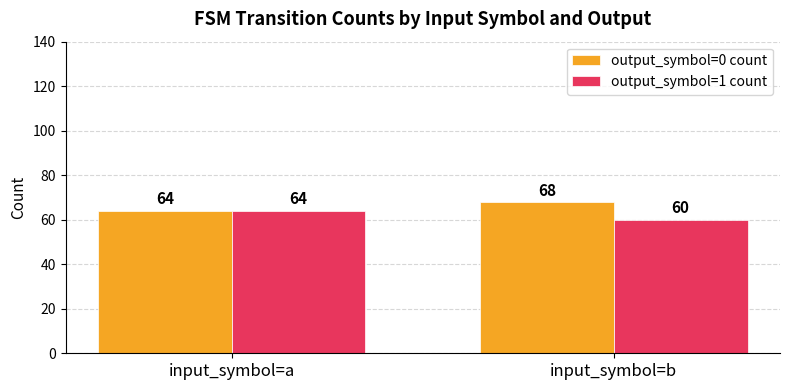

Read the output_symbol=1 count value at input_symbol=b.

60